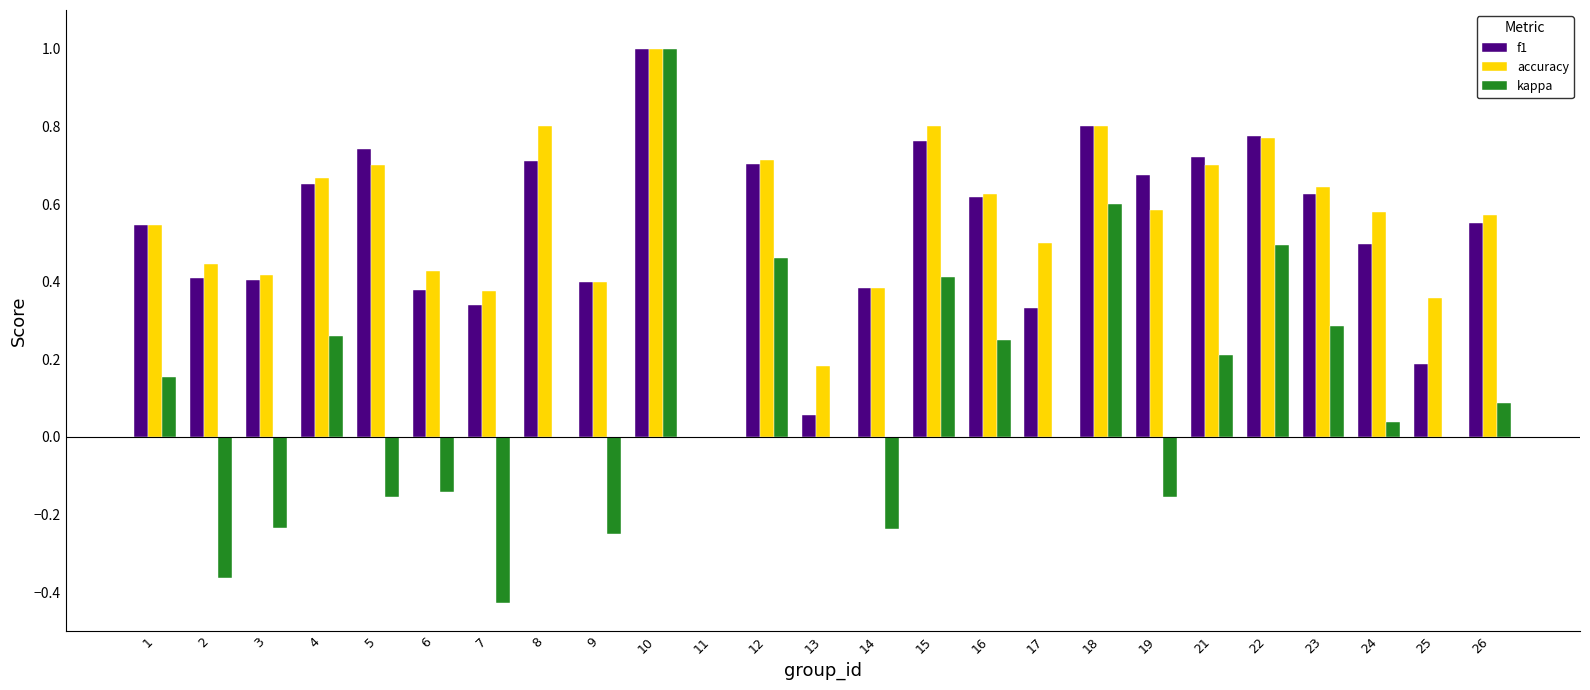

Which category has the highest value in the kappa series?

10